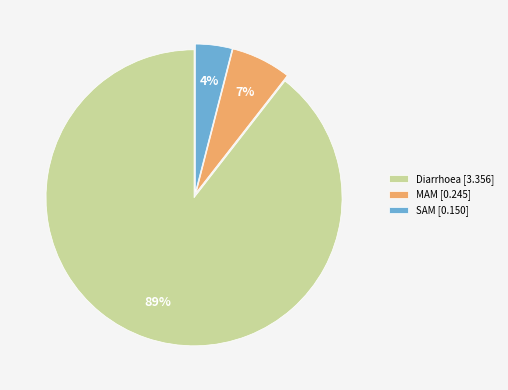

Do Diarrhoea [3.356] and MAM [0.245] together represent more than half of the pie?

Yes